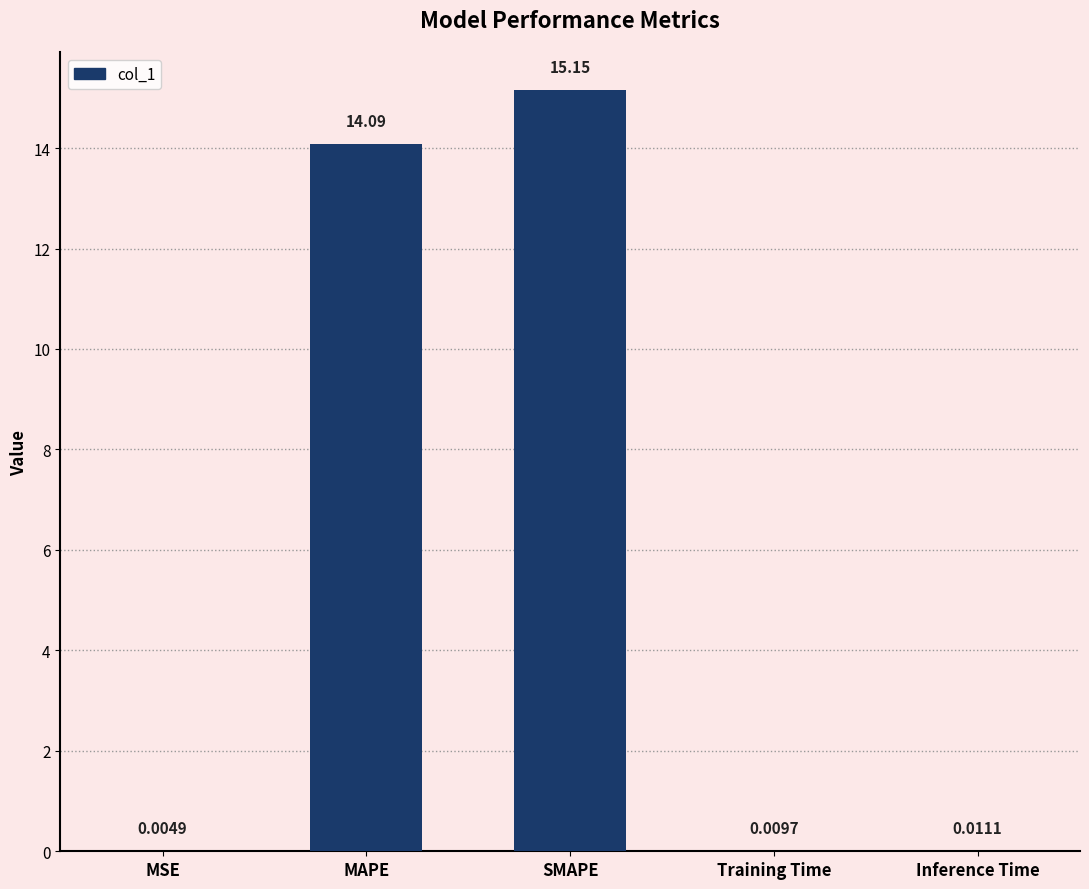

How many series are shown in this chart?

1